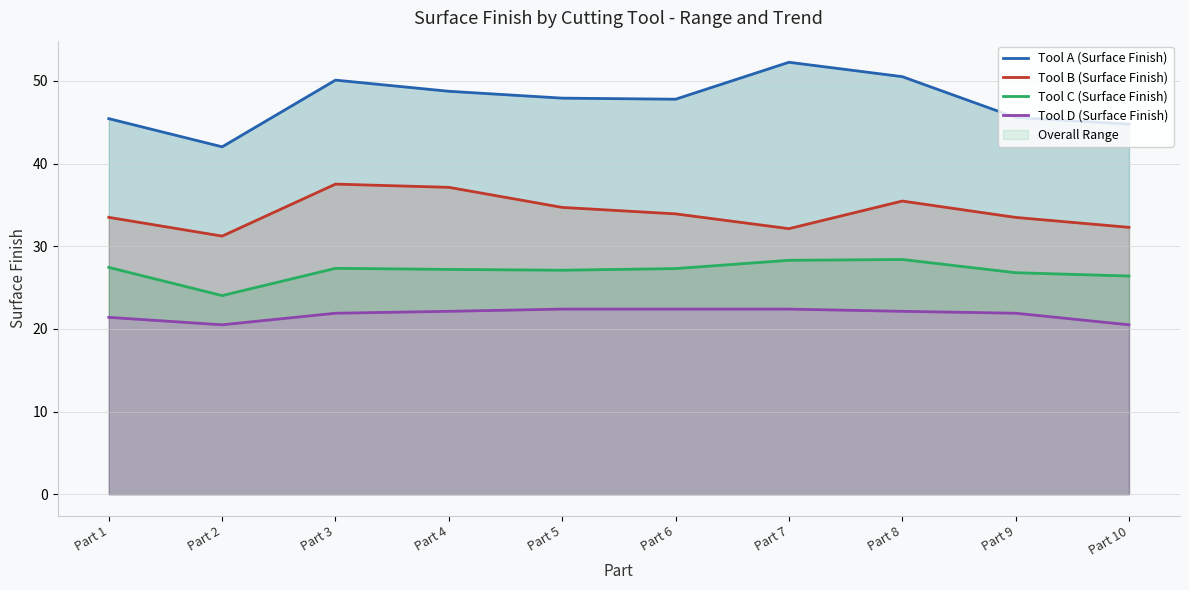

Is it true that Tool C (Surface Finish) equals 26.4 at Part 10?

True